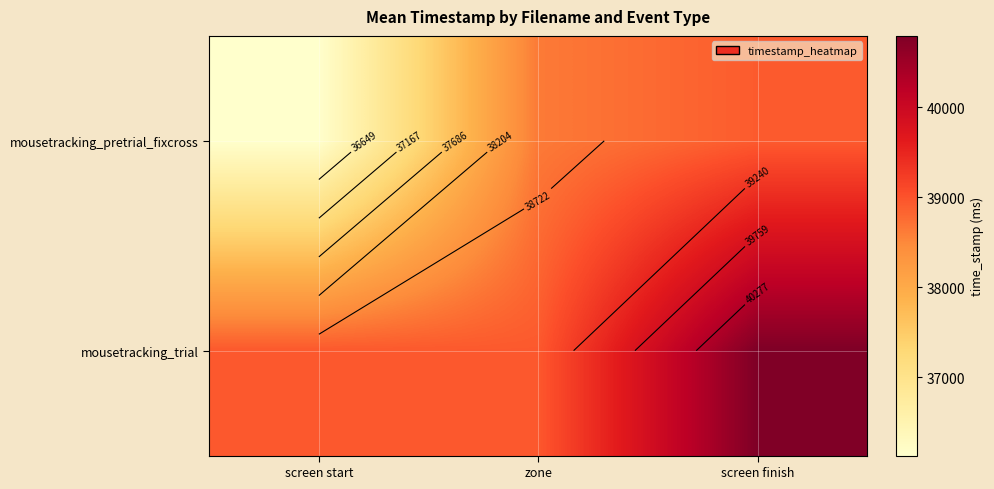

Rank the series by their maximum value, from highest to lowest.

mousetracking_trial, mousetracking_pretrial_fixcross